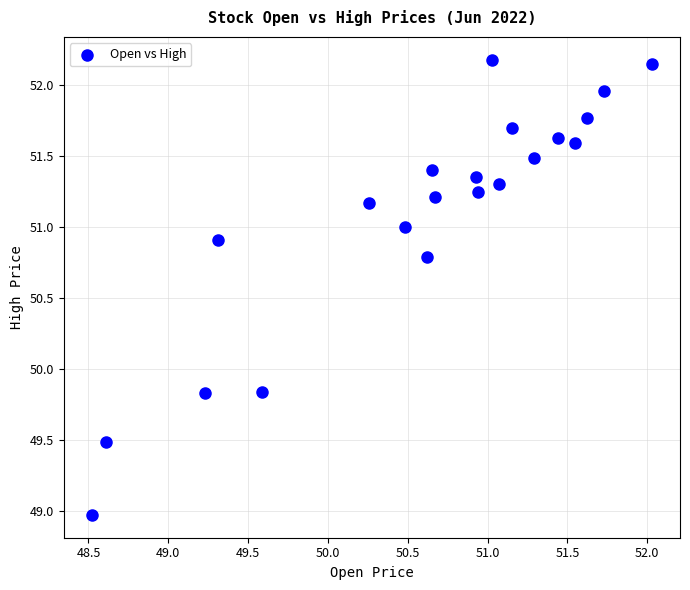

What is the range of Y values (max minus min)?

3.2